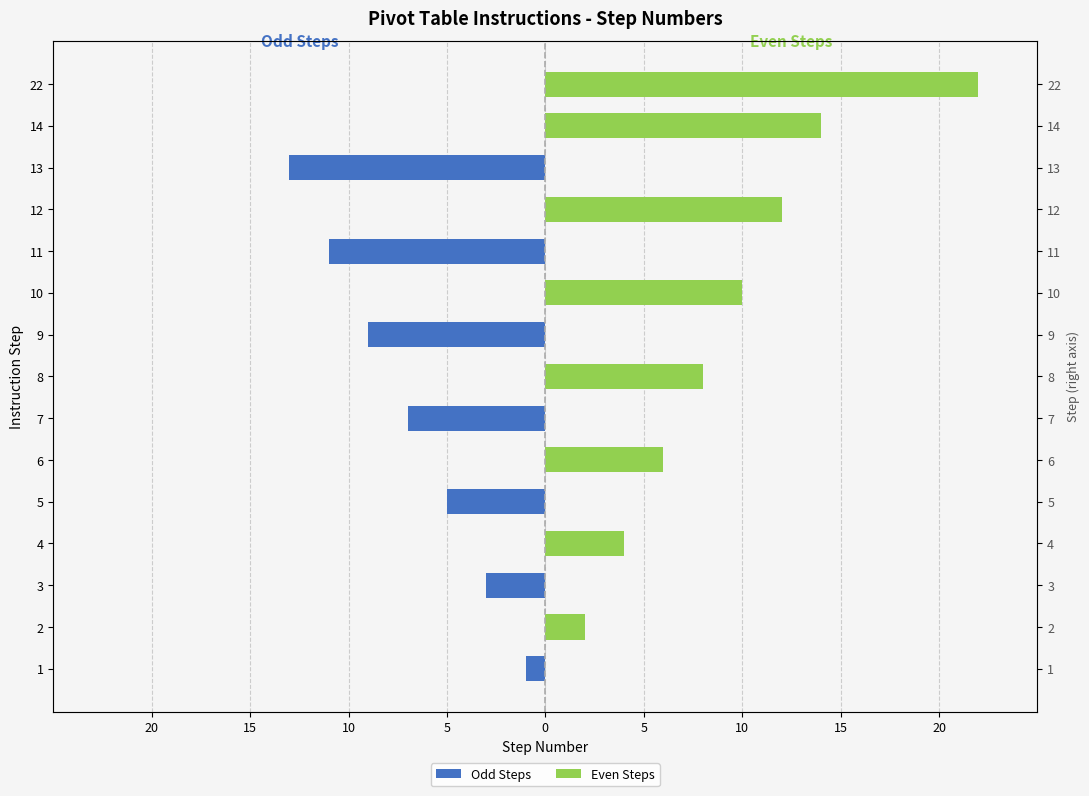

What is the value of the Even Steps bar at the 2nd from the left?

2